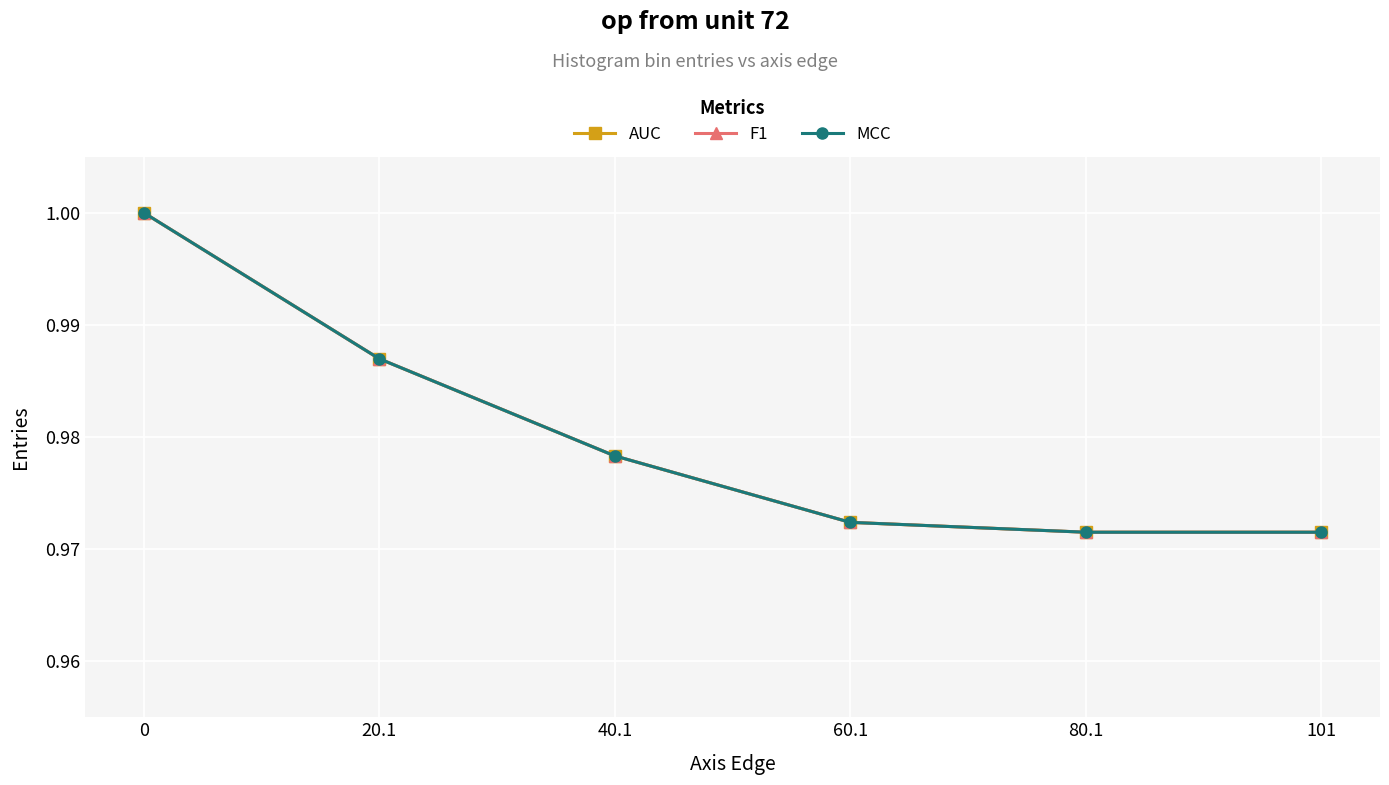

What are all the series names shown in the legend?

AUC, F1, MCC